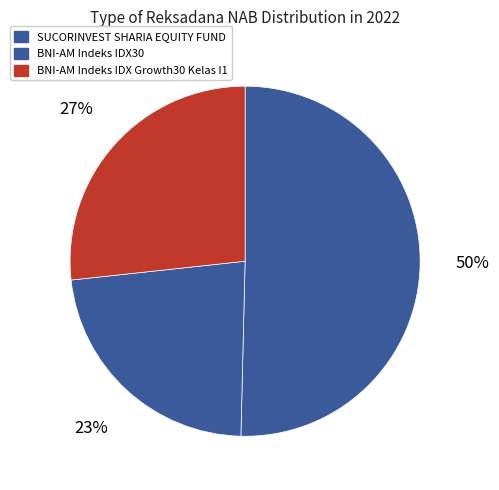

Which slice is the largest?

SUCORINVEST SHARIA EQUITY FUND